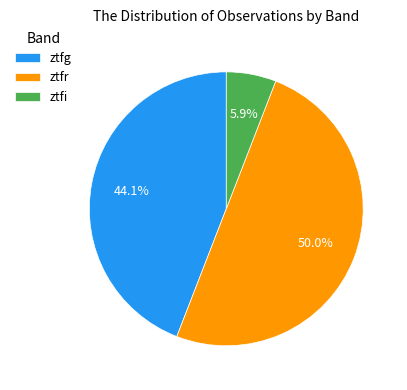

Which slice is the largest?

ztfr